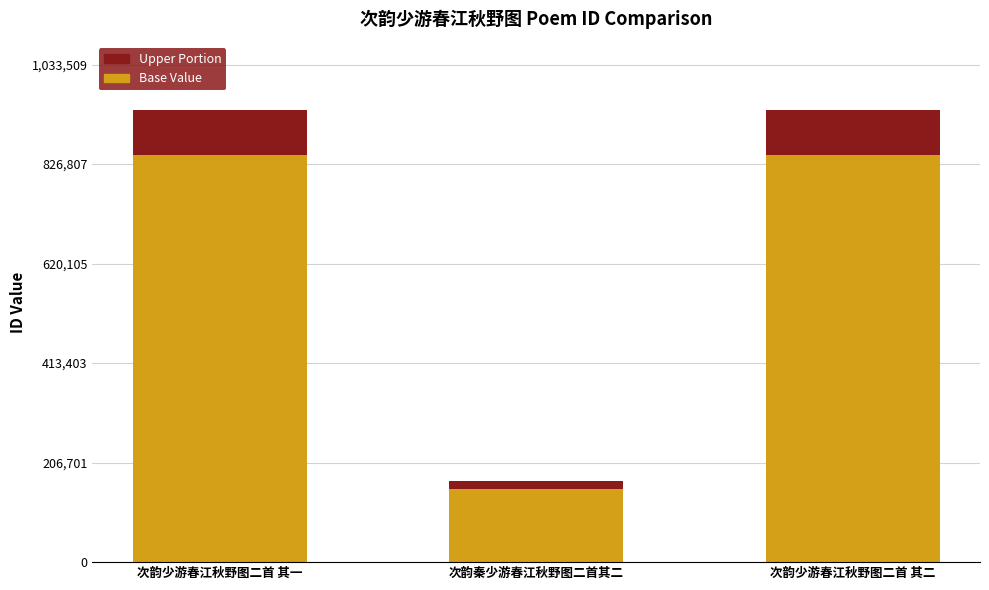

The value of Base Value at 次韵秦少游春江秋野图二首其二 is 151640.1. True or false?

True